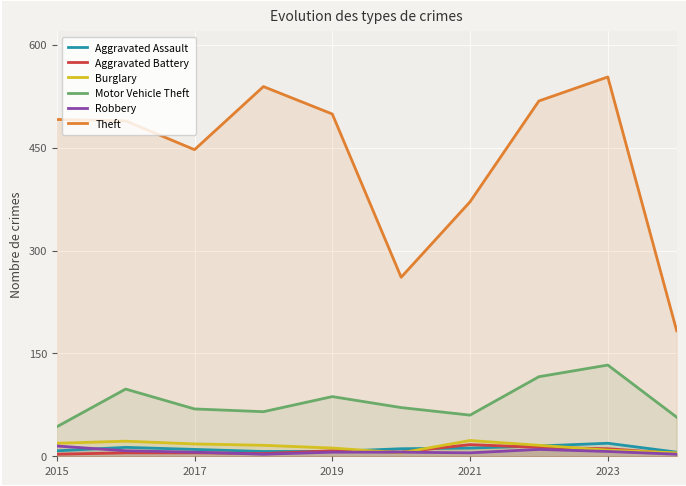

What is the maximum value for Robbery?

15